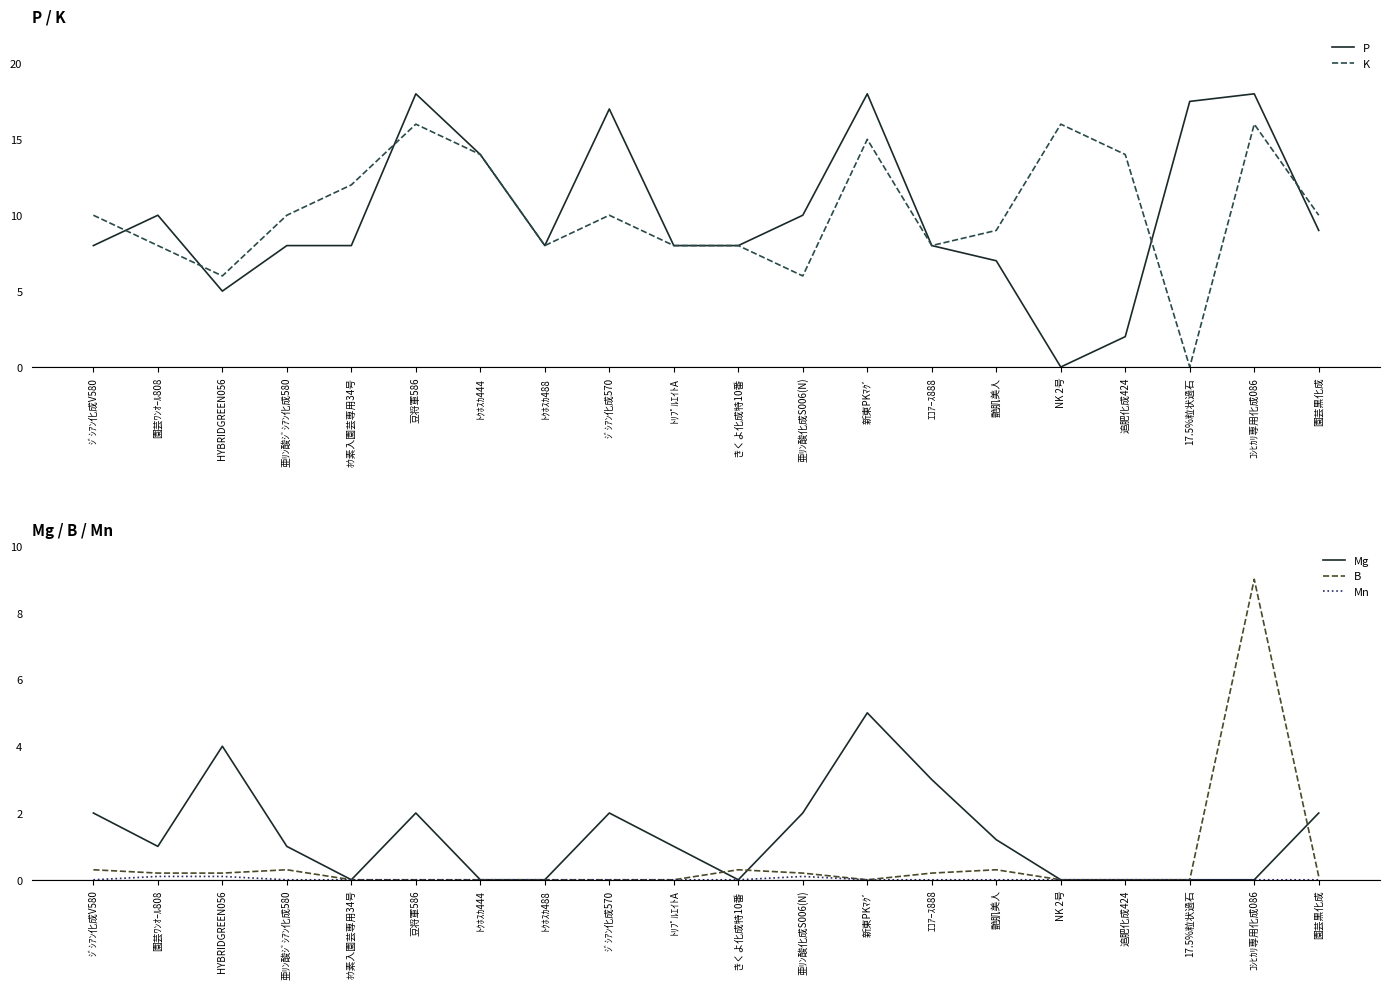

Reading left to right, what are all the values shown in this chart?

P: ｼﾞｼｱﾝ化成V580=8.0	園芸ﾜﾝｵｰﾙ808=10.0	HYBRIDGREEN056=5.0	亜ﾘﾝ酸ｼﾞｼｱﾝ化成580=8.0	ﾎｳ素入園芸専用34号=8.0	豆将軍586=18.0	ﾄｸﾎｽｶ444=14.0	ﾄｸﾎｽｶ488=8.0	ｼﾞｼｱﾝ化成570=17.0	ﾄﾘﾌﾟﾙｴｲﾄA=8.0	きくよ化成特10番=8.0	亜ﾘﾝ酸化成S006(N)=10.0	新東PKﾏｸﾞ=18.0	ｴｺｱｰｽ888=8.0	艶肌美人=7.0	NK 2号=0.0	追肥化成424=2.0	17.5%粒状過石=17.5	ｺｼﾋｶﾘ専用化成086=18.0	園芸黒化成=9.0
K: ｼﾞｼｱﾝ化成V580=10.0	園芸ﾜﾝｵｰﾙ808=8.0	HYBRIDGREEN056=6.0	亜ﾘﾝ酸ｼﾞｼｱﾝ化成580=10.0	ﾎｳ素入園芸専用34号=12.0	豆将軍586=16.0	ﾄｸﾎｽｶ444=14.0	ﾄｸﾎｽｶ488=8.0	ｼﾞｼｱﾝ化成570=10.0	ﾄﾘﾌﾟﾙｴｲﾄA=8.0	きくよ化成特10番=8.0	亜ﾘﾝ酸化成S006(N)=6.0	新東PKﾏｸﾞ=15.0	ｴｺｱｰｽ888=8.0	艶肌美人=9.0	NK 2号=16.0	追肥化成424=14.0	17.5%粒状過石=0.0	ｺｼﾋｶﾘ専用化成086=16.0	園芸黒化成=10.0
Mg: ｼﾞｼｱﾝ化成V580=2.0	園芸ﾜﾝｵｰﾙ808=1.0	HYBRIDGREEN056=4.0	亜ﾘﾝ酸ｼﾞｼｱﾝ化成580=1.0	ﾎｳ素入園芸専用34号=0.0	豆将軍586=2.0	ﾄｸﾎｽｶ444=0.0	ﾄｸﾎｽｶ488=0.0	ｼﾞｼｱﾝ化成570=2.0	ﾄﾘﾌﾟﾙｴｲﾄA=1.0	きくよ化成特10番=0.0	亜ﾘﾝ酸化成S006(N)=2.0	新東PKﾏｸﾞ=5.0	ｴｺｱｰｽ888=3.0	艶肌美人=1.2	NK 2号=0.0	追肥化成424=0.0	17.5%粒状過石=0.0	ｺｼﾋｶﾘ専用化成086=0.0	園芸黒化成=2.0
B: ｼﾞｼｱﾝ化成V580=0.3	園芸ﾜﾝｵｰﾙ808=0.2	HYBRIDGREEN056=0.2	亜ﾘﾝ酸ｼﾞｼｱﾝ化成580=0.3	ﾎｳ素入園芸専用34号=0.0	豆将軍586=0.0	ﾄｸﾎｽｶ444=0.0	ﾄｸﾎｽｶ488=0.0	ｼﾞｼｱﾝ化成570=0.0	ﾄﾘﾌﾟﾙｴｲﾄA=0.0	きくよ化成特10番=0.3	亜ﾘﾝ酸化成S006(N)=0.2	新東PKﾏｸﾞ=0.0	ｴｺｱｰｽ888=0.2	艶肌美人=0.3	NK 2号=0.0	追肥化成424=0.0	17.5%粒状過石=0.0	ｺｼﾋｶﾘ専用化成086=9.0	園芸黒化成=0.1
Mn: ｼﾞｼｱﾝ化成V580=0.0	園芸ﾜﾝｵｰﾙ808=0.1	HYBRIDGREEN056=0.1	亜ﾘﾝ酸ｼﾞｼｱﾝ化成580=0.0	ﾎｳ素入園芸専用34号=0.0	豆将軍586=0.0	ﾄｸﾎｽｶ444=0.0	ﾄｸﾎｽｶ488=0.0	ｼﾞｼｱﾝ化成570=0.0	ﾄﾘﾌﾟﾙｴｲﾄA=0.0	きくよ化成特10番=0.0	亜ﾘﾝ酸化成S006(N)=0.1	新東PKﾏｸﾞ=0.0	ｴｺｱｰｽ888=0.0	艶肌美人=0.0	NK 2号=0.0	追肥化成424=0.0	17.5%粒状過石=0.0	ｺｼﾋｶﾘ専用化成086=0.0	園芸黒化成=0.0